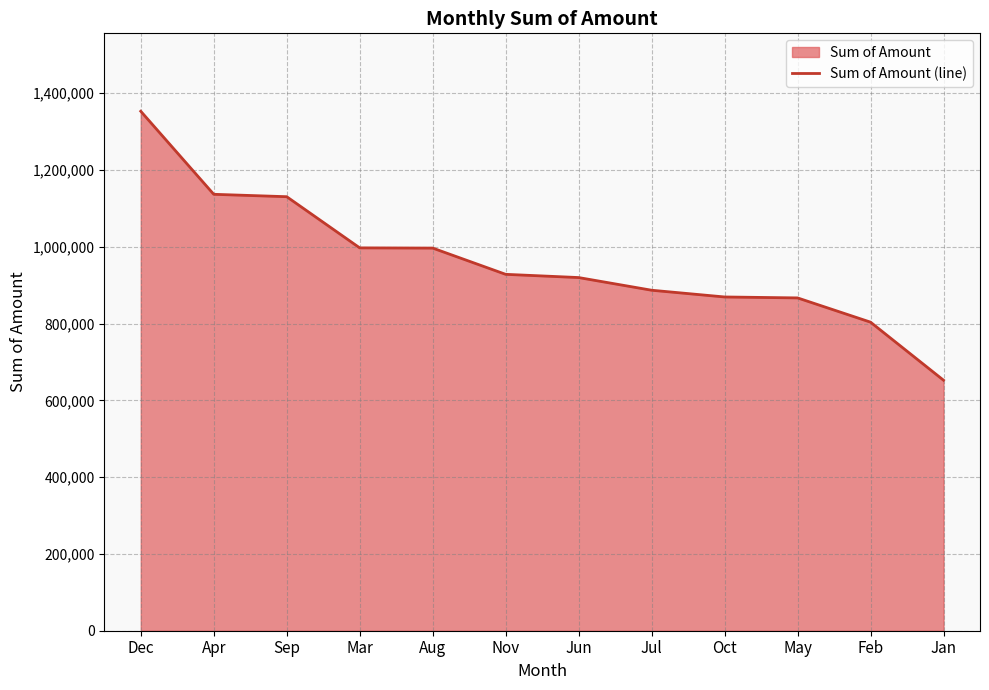

What is the greatest value displayed?

1352700